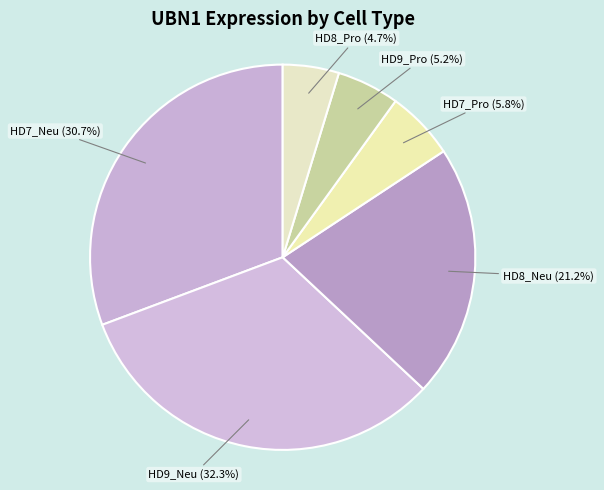

To the nearest percent, what is the average slice percentage?

17%